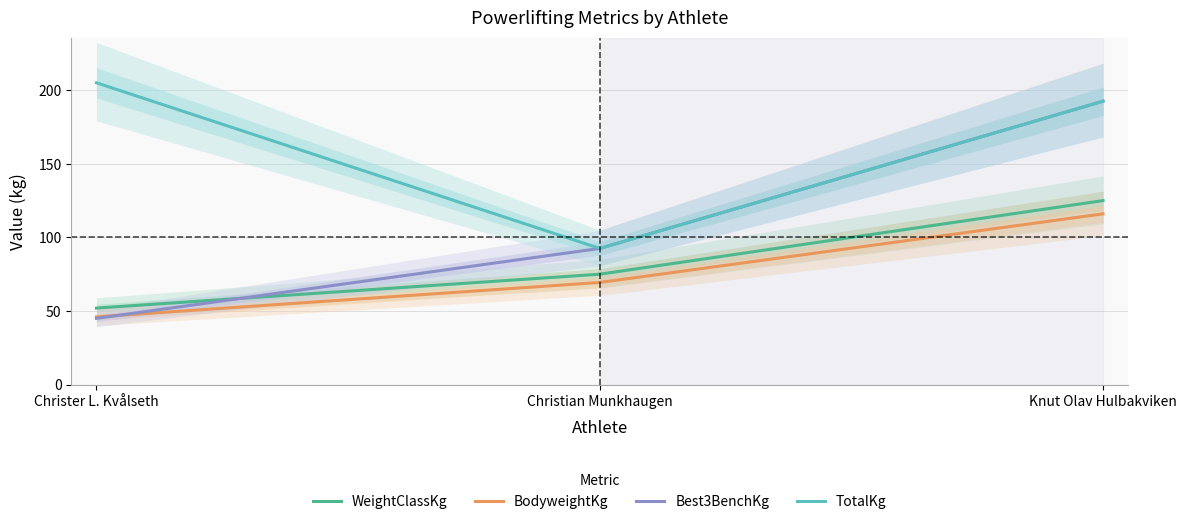

What are all the series names shown in the legend?

WeightClassKg, BodyweightKg, Best3BenchKg, TotalKg